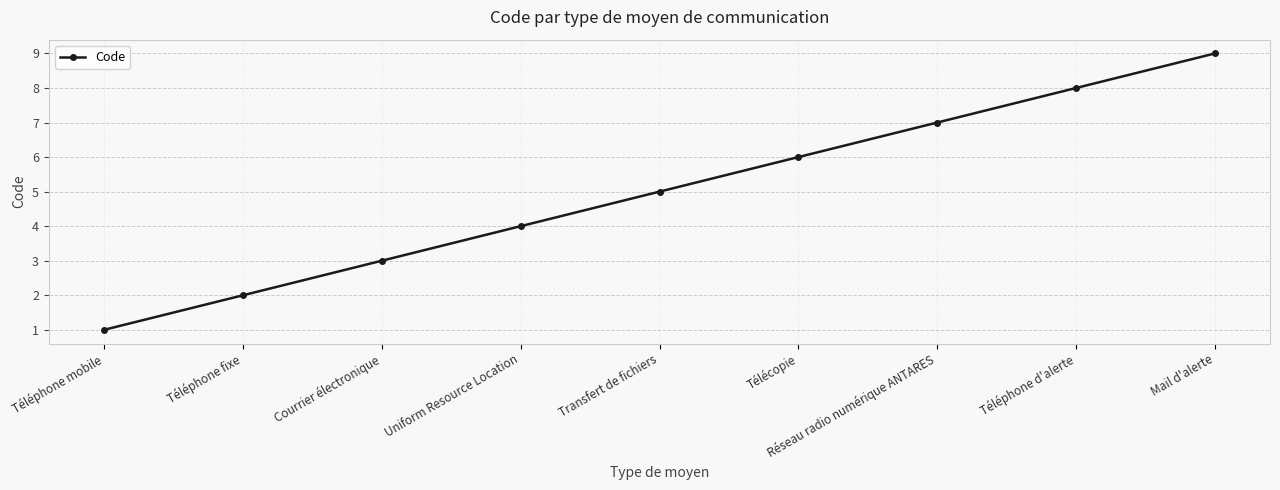

Count the number of categories in the chart.

9